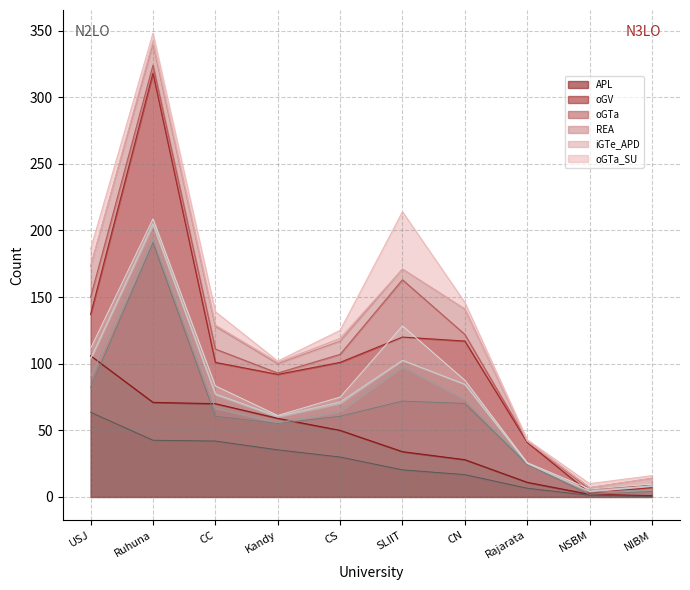

Which has a higher value, SLIIT or Rajarata?

SLIIT